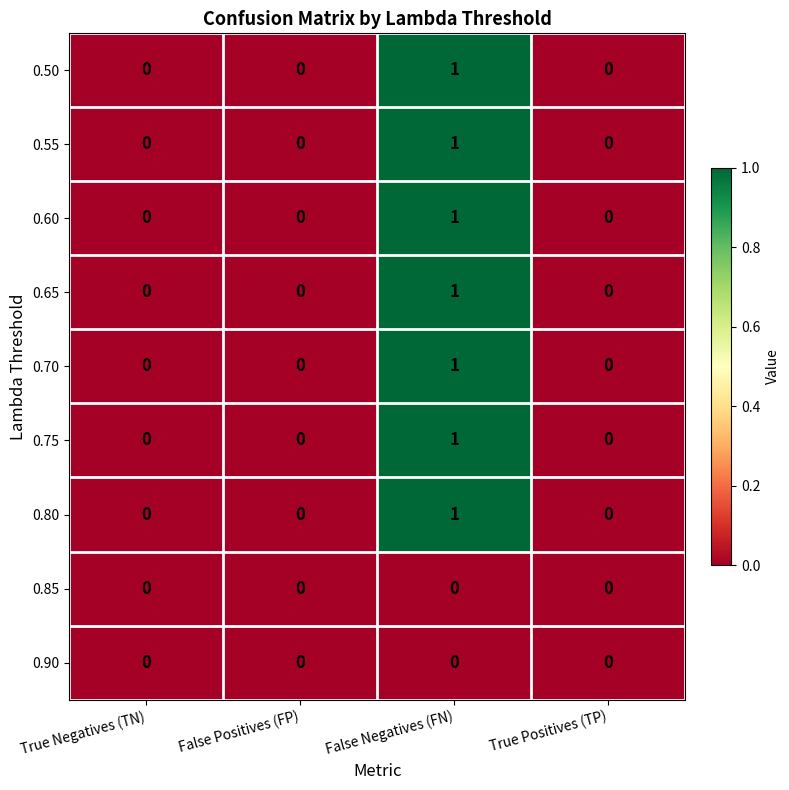

How many data points does each series have?

4